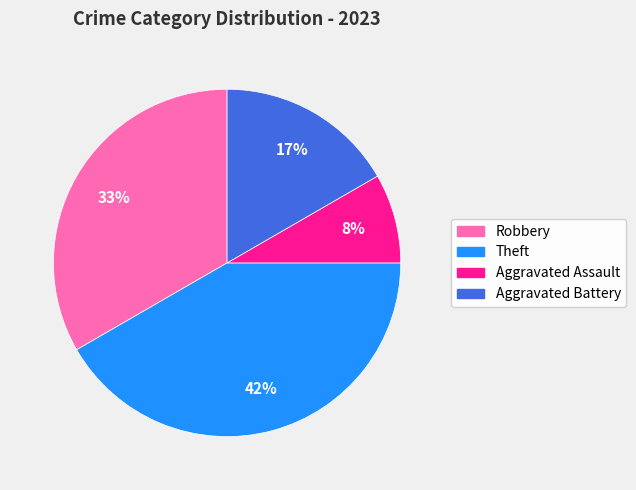

True or false: Theft accounts for 42% of the total.

True